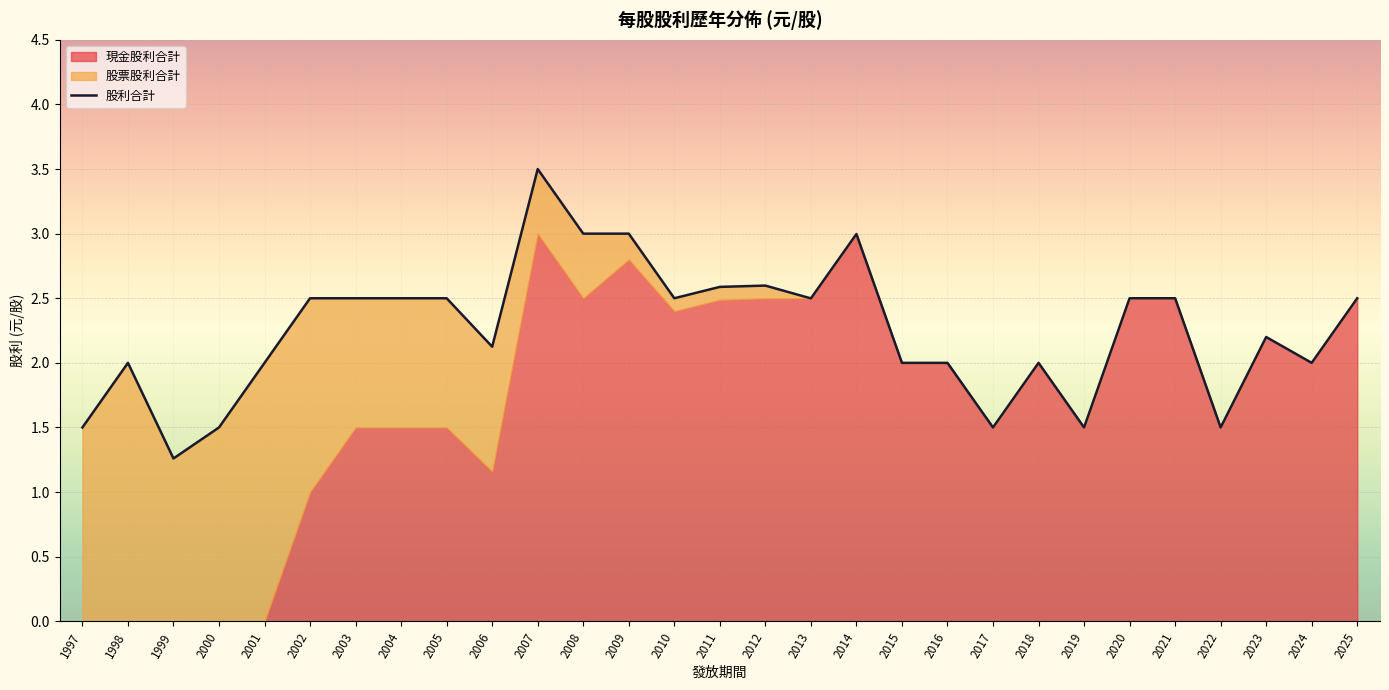

Reading left to right, list all the values displayed in this chart.

1.5	2.0	1.3	1.5	2.0	2.5	2.5	2.5	2.5	2.1	3.5	3.0	3.0	2.5	2.6	2.6	2.5	3.0	2.0	2.0	1.5	2.0	1.5	2.5	2.5	1.5	2.2	2.0	2.5